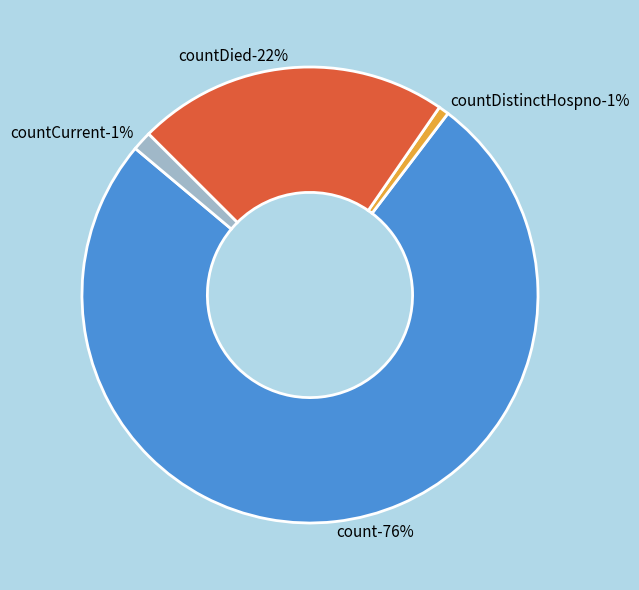

Does count account for over 50% of the chart?

Yes